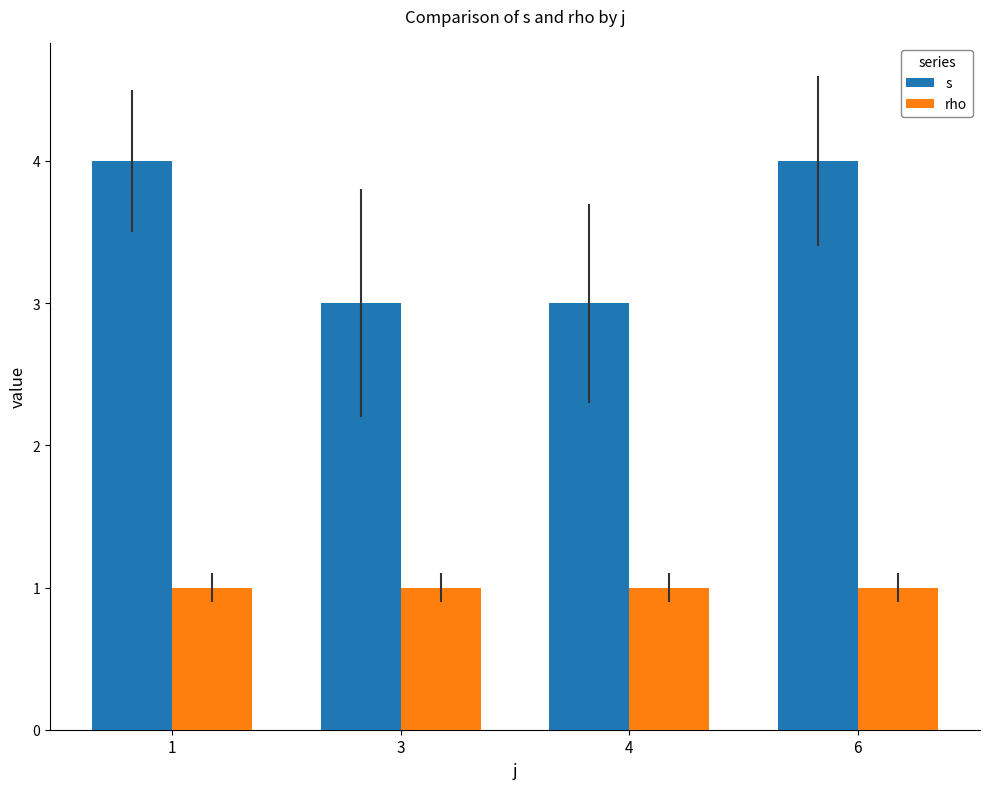

How many bars are there in total?

8